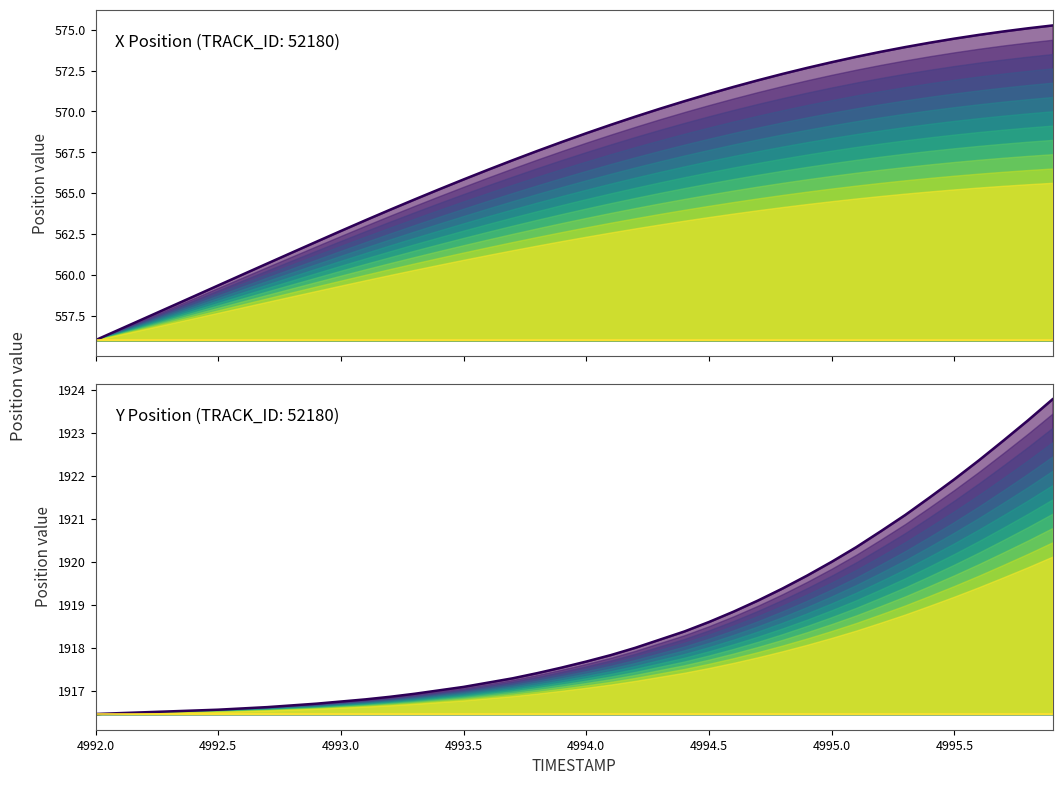

How many categories are shown in the chart?

40